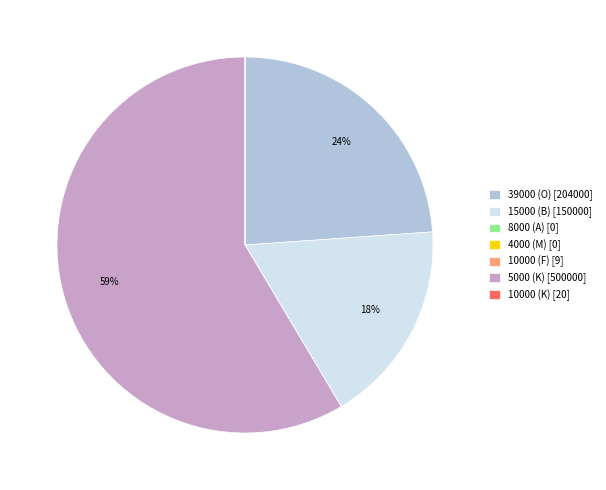

To the nearest percent, what portion does 39000 (O) represent?

24%